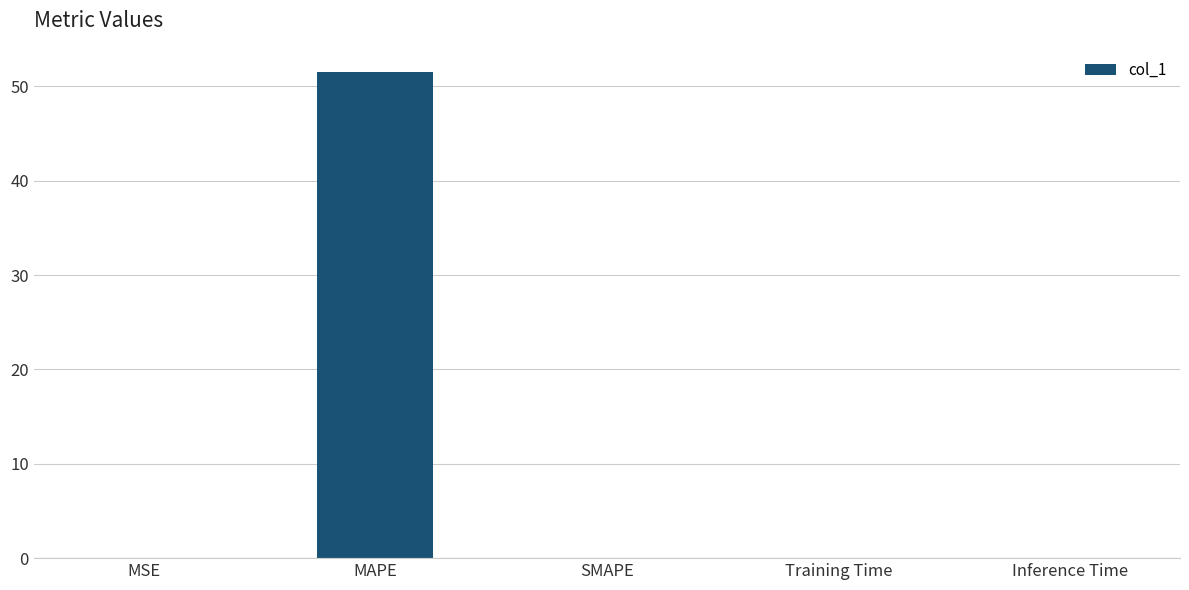

What is the sum of all values?

51.5